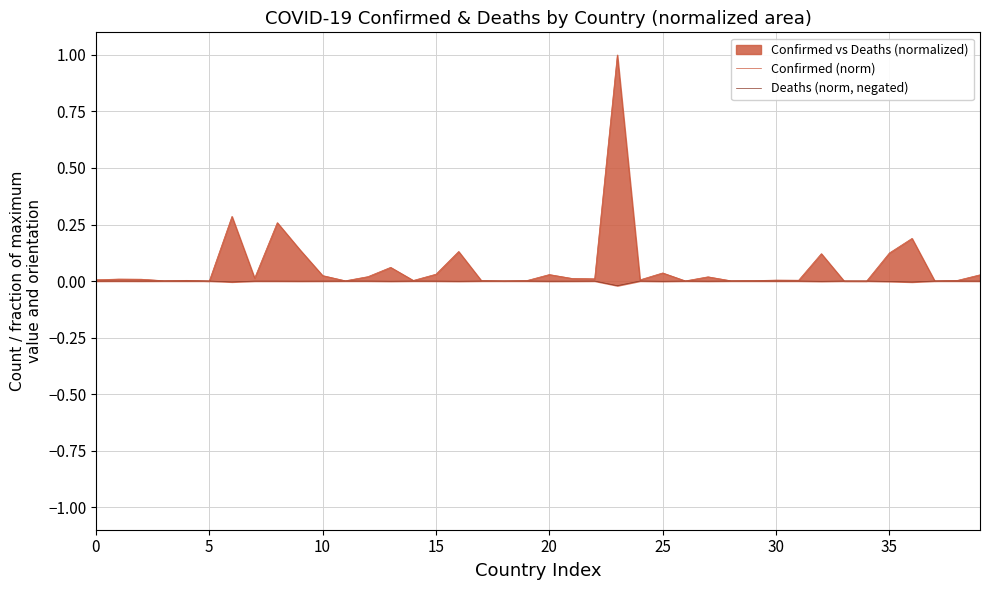

List the series in order of their peak value, highest first.

Confirmed (norm), Deaths (norm, negated)